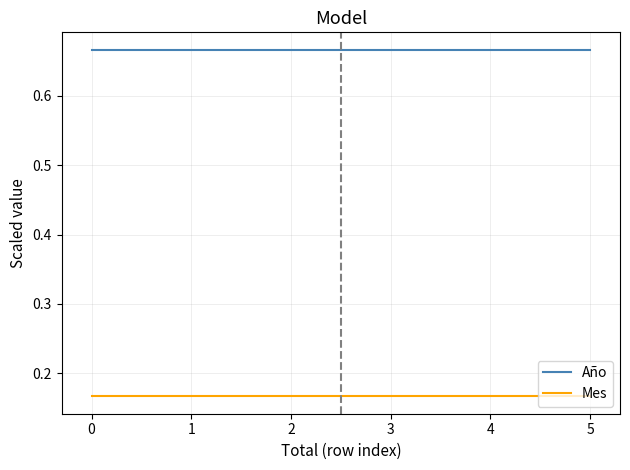

How many lines are shown in the chart?

2